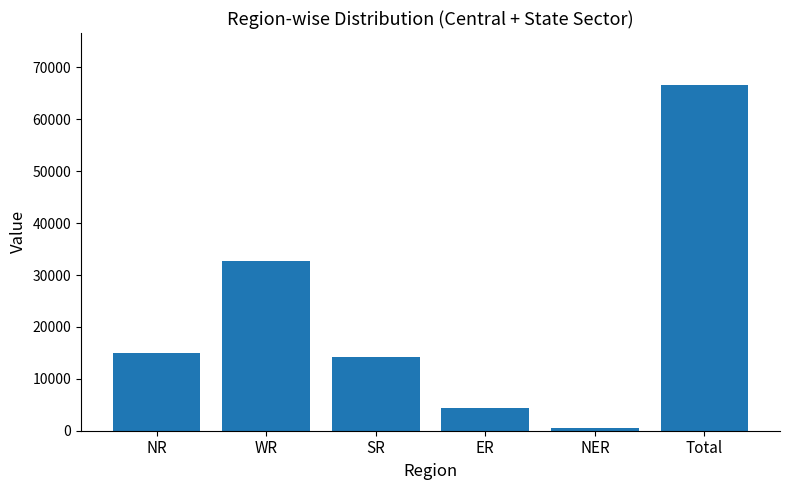

True or false: the data shows 502 at NER.

True